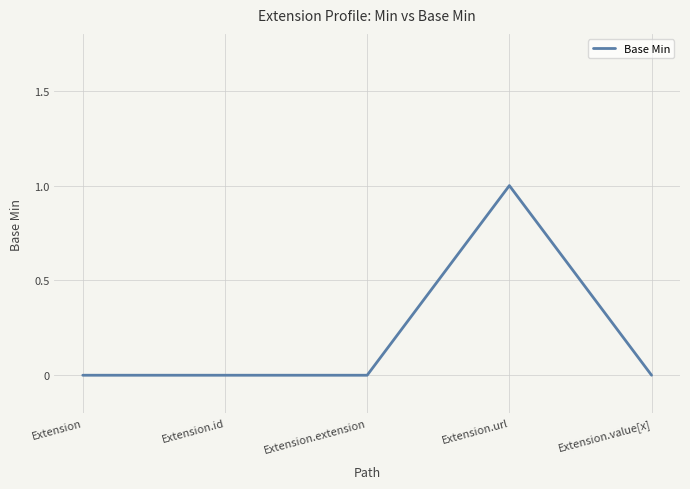

The chart shows a value of 0 at Extension.id. True or false?

True